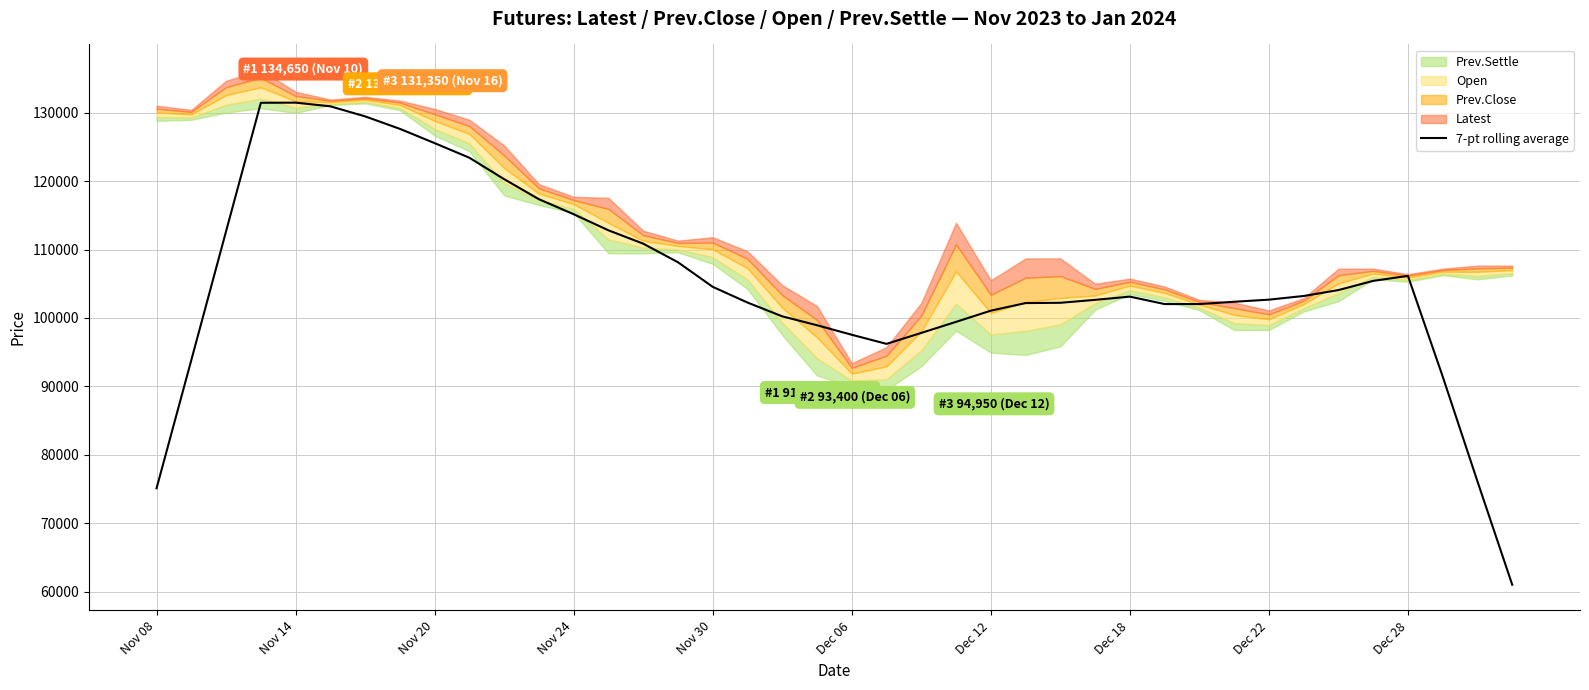

What is the change in value from 12 to 31?

-12785.7